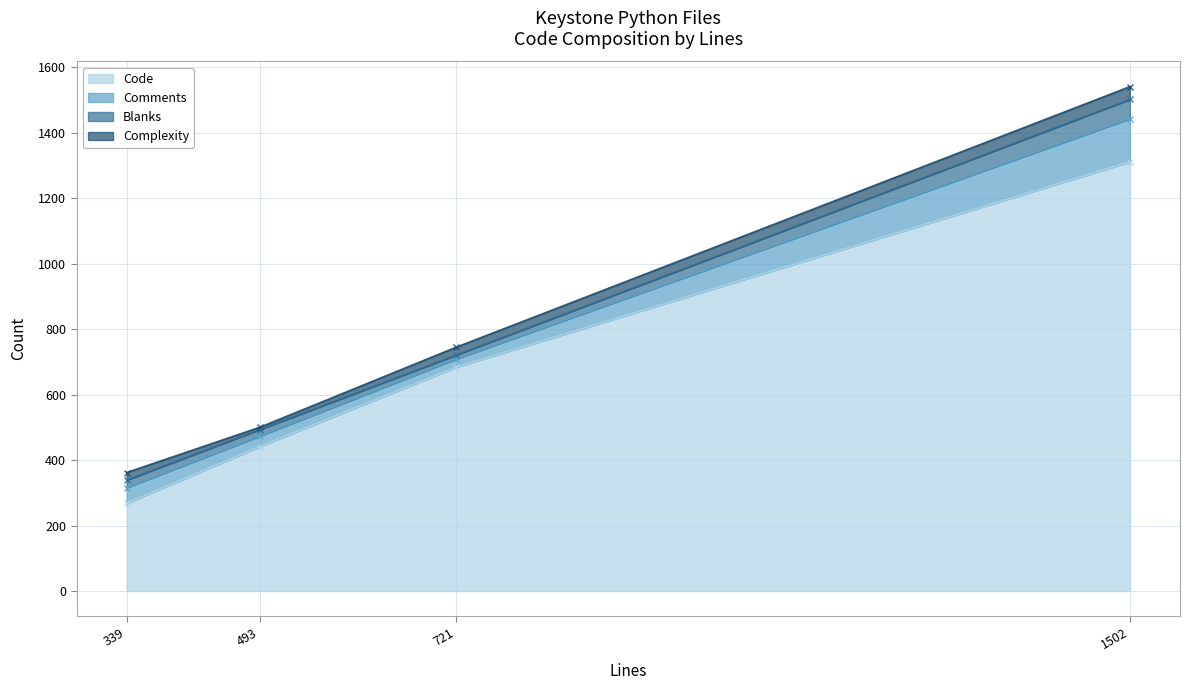

What is the difference between the highest and lowest values at exception.py (721)?

672